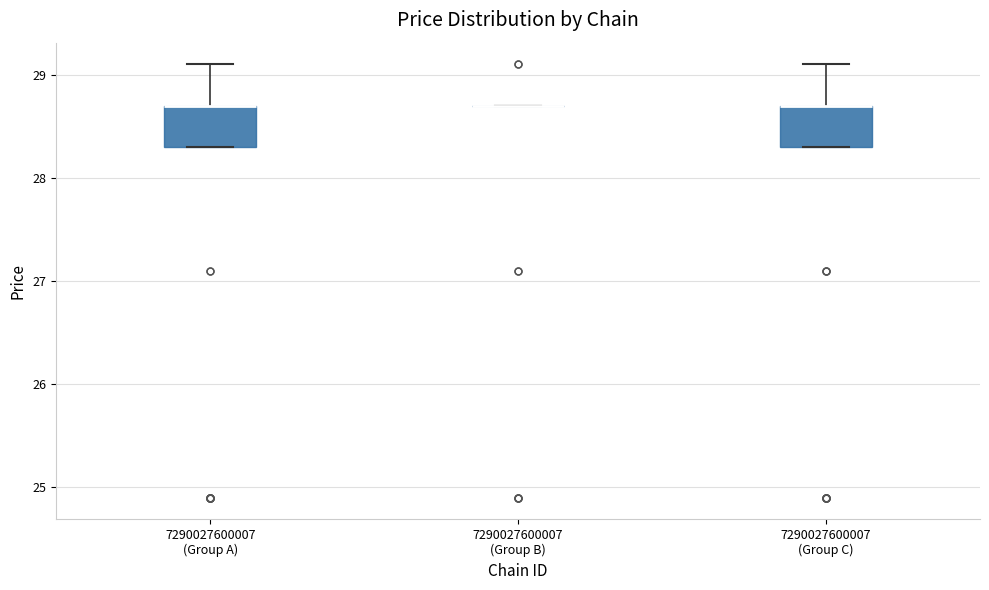

Where is the lower edge of the box for 7290027600007 (Group C) on the y-axis? The values are not printed on the chart, so give them approximately, as read against the axis.

28.3